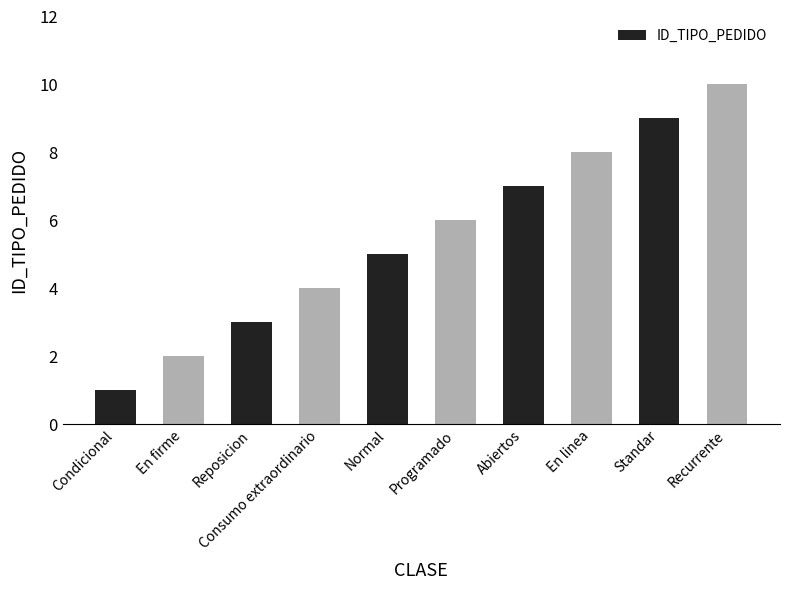

Reading left to right, extract all data points from this chart.

Condicional=1	En firme=2	Reposicion=3	Consumo extraordinario=4	Normal=5	Programado=6	Abiertos=7	En linea=8	Standar=9	Recurrente=10